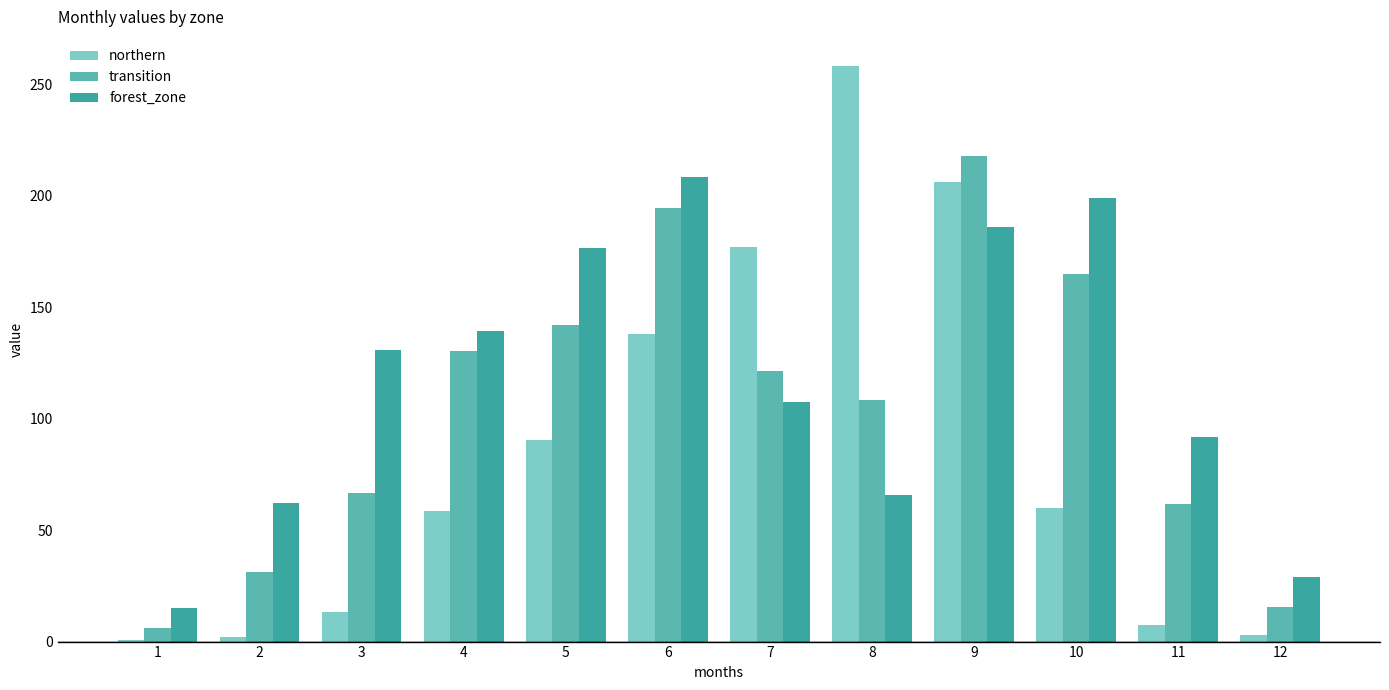

How many bars are there in total?

36